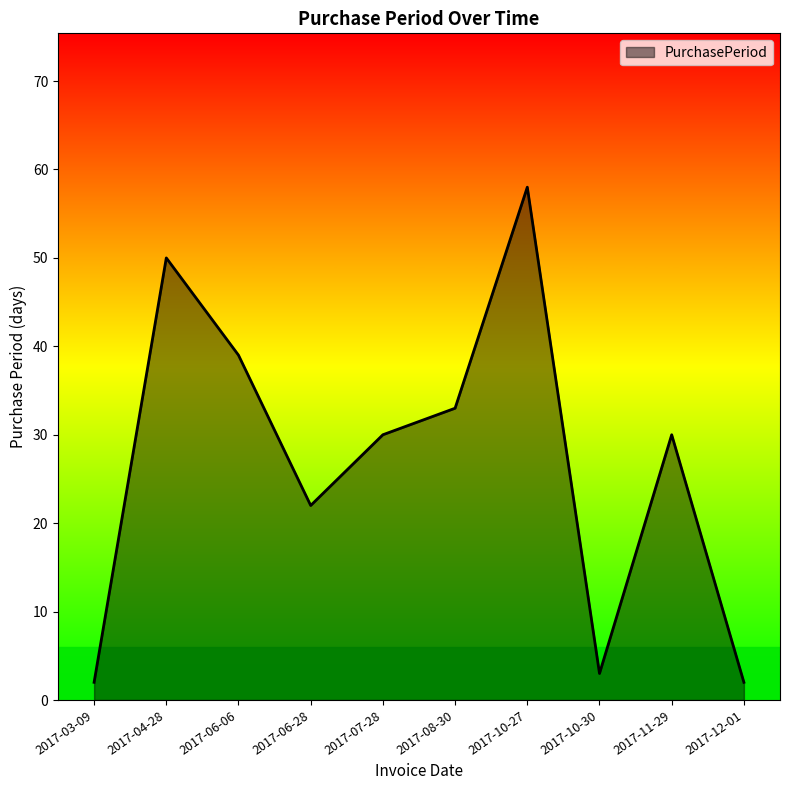

Is it true that the value at 2017-07-28 is 42?

False